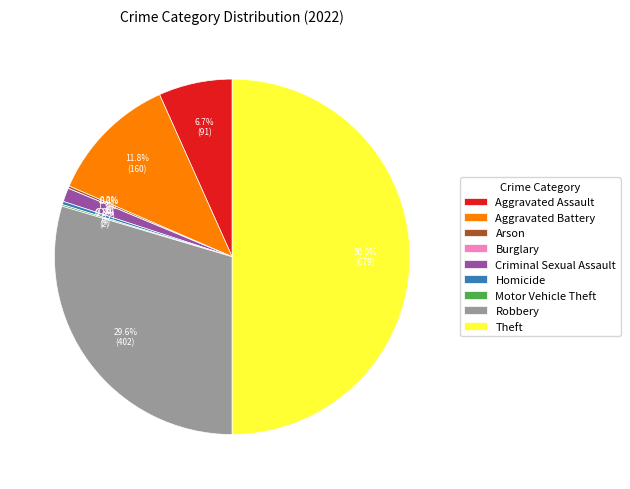

Which has a higher value, Arson or Criminal Sexual Assault?

Criminal Sexual Assault